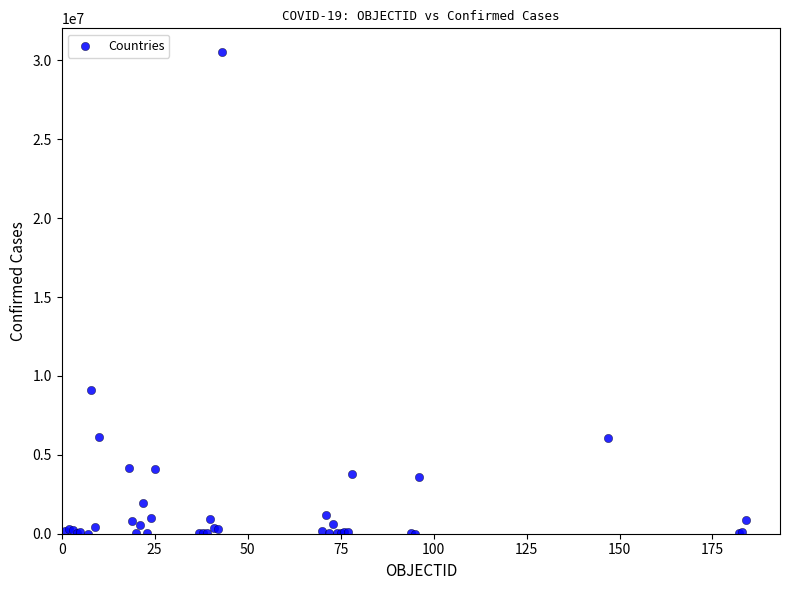

What Y value in the scatter plot is closest to 15254956?

9083673